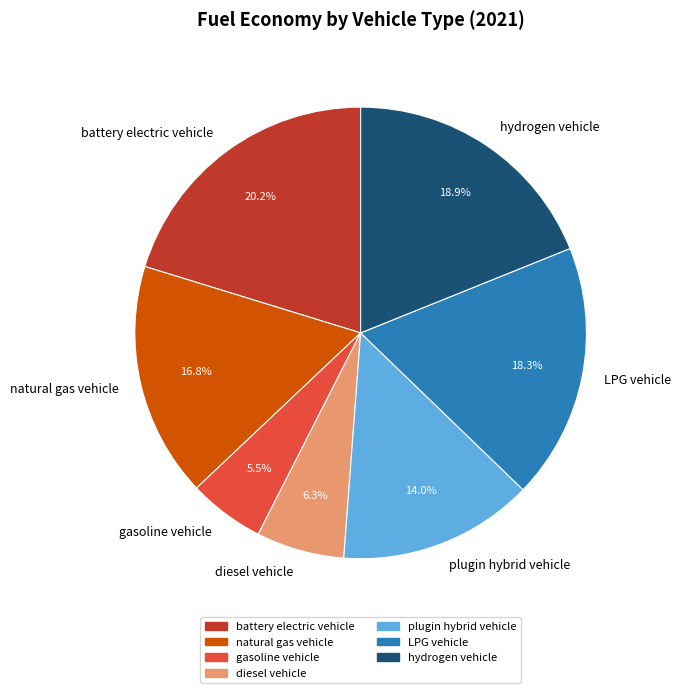

Does battery electric vehicle represent more than half of the total?

No